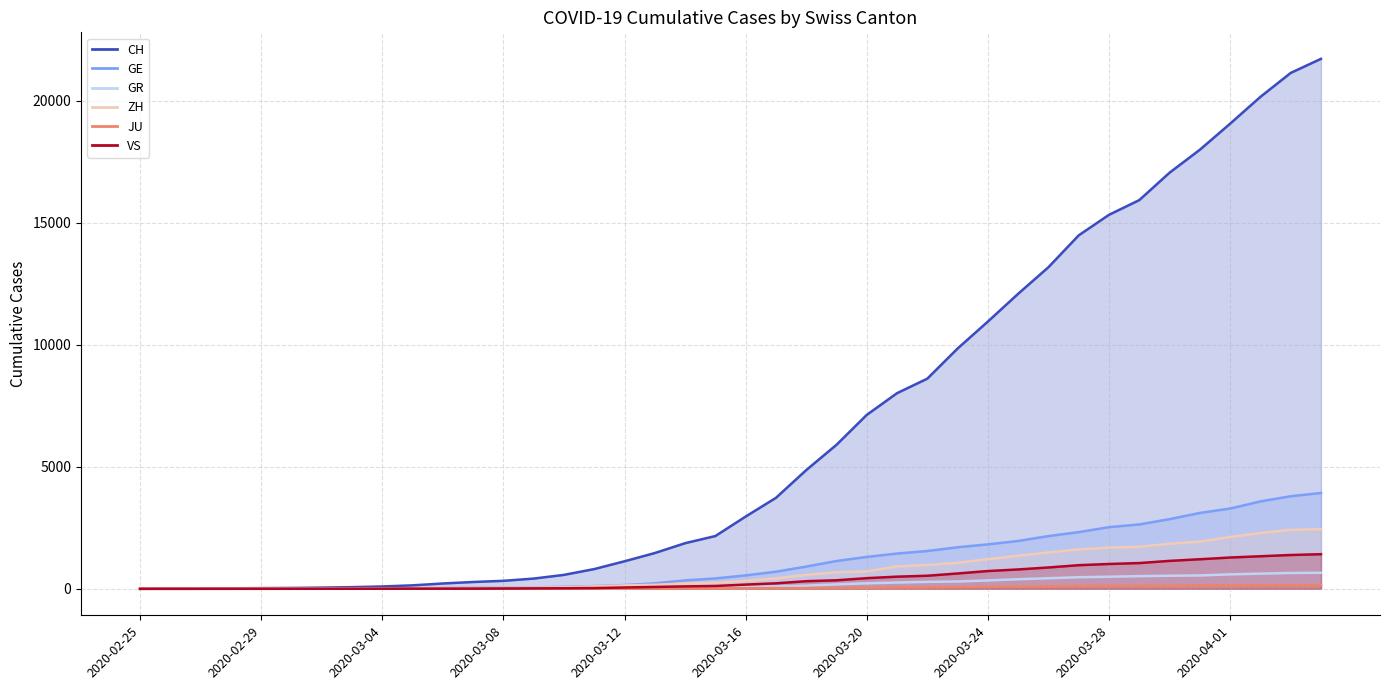

Rank the categories by GE value from lowest to highest.

2020-02-25, 2020-02-26, 2020-02-27, 2020-02-28, 2020-02-29, 2020-03-01, 2020-03-02, 2020-03-03, 2020-03-04, 2020-03-05, 2020-03-06, 2020-03-07, 2020-03-08, 2020-03-09, 2020-03-10, 2020-03-11, 2020-03-12, 2020-03-13, 2020-03-14, 2020-03-15, 2020-03-16, 2020-03-17, 2020-03-18, 2020-03-19, 2020-03-20, 2020-03-21, 2020-03-22, 2020-03-23, 2020-03-24, 2020-03-25, 2020-03-26, 2020-03-27, 2020-03-28, 2020-03-29, 2020-03-30, 2020-03-31, 2020-04-01, 2020-04-02, 2020-04-03, 2020-04-04